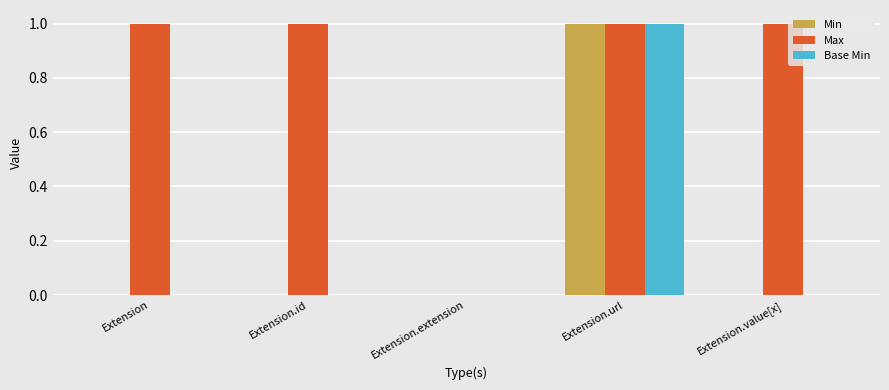

The value of Base Min at Extension.value[x] is 0. True or false?

True